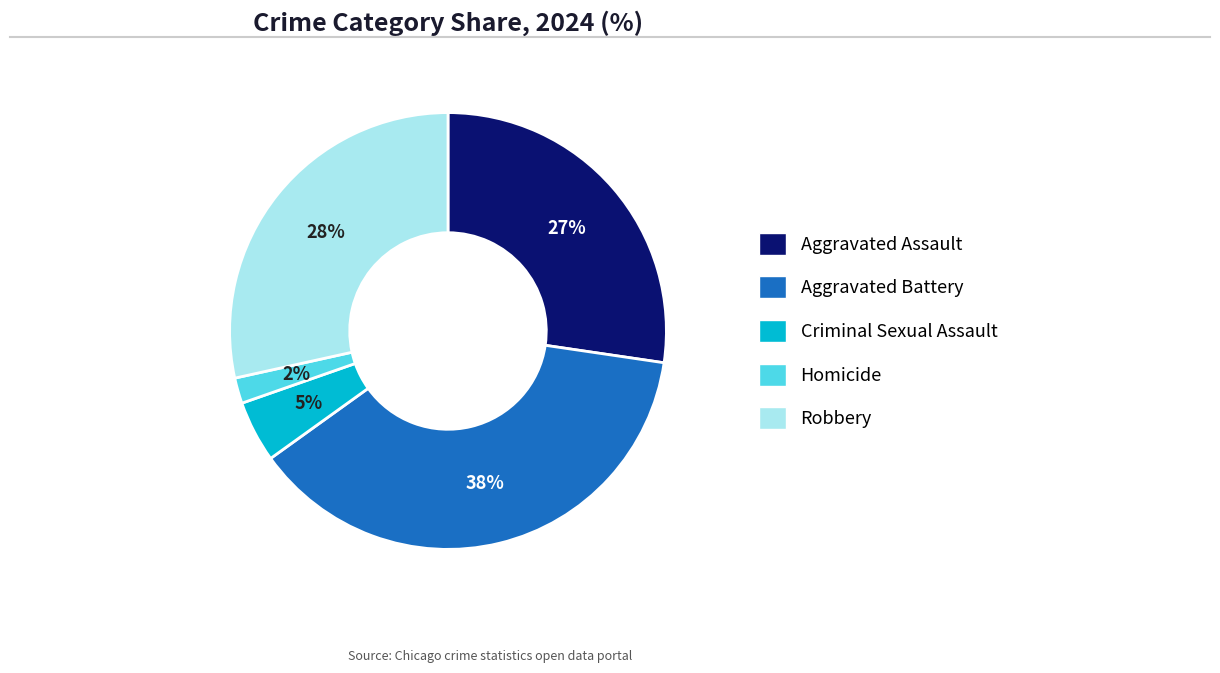

Do Aggravated Battery and Criminal Sexual Assault together represent more than half of the pie?

No